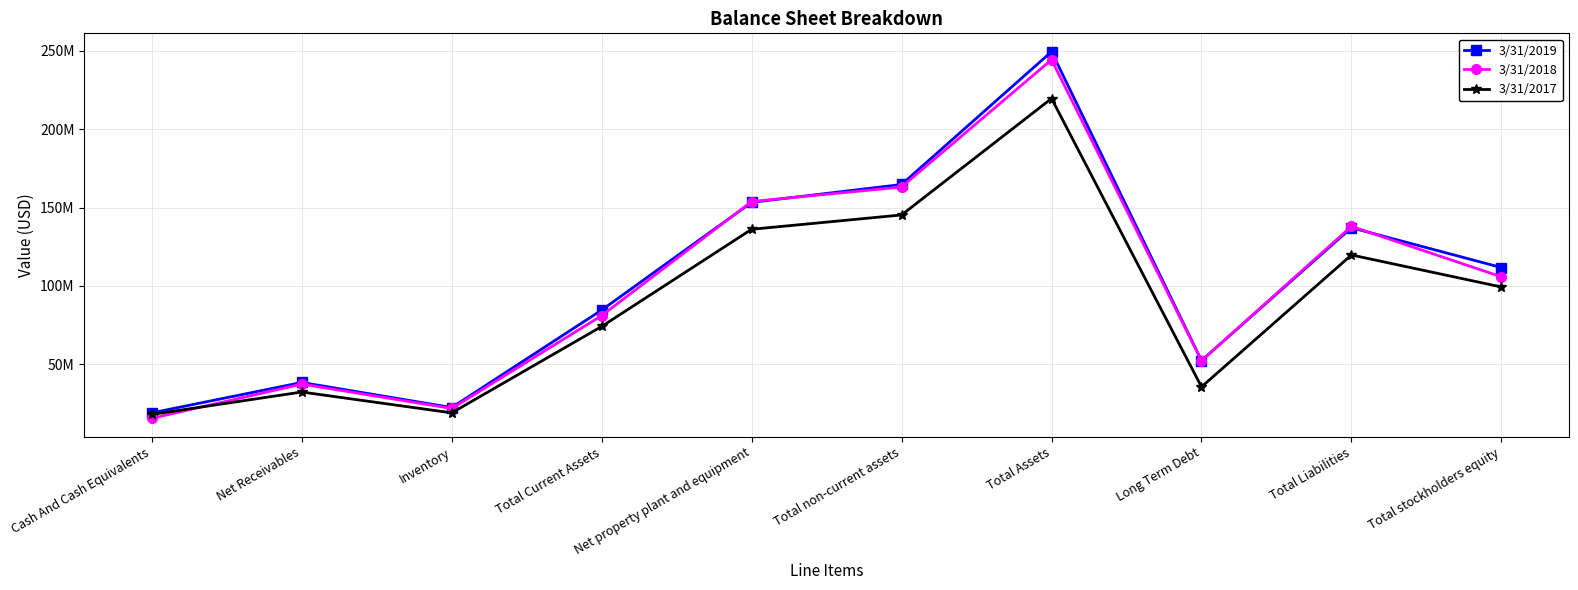

Reading left to right, transcribe all the data shown in this chart.

3/31/2019: Cash And Cash Equivalents=19151000	Net Receivables=38512000	Inventory=22537000	Total Current Assets=84647000	Net property plant and equipment=153298000	Total non-current assets=164682000	Total Assets=249332000	Long Term Debt=52455000	Total Liabilities=137134000	Total stockholders equity=111754000
3/31/2018: Cash And Cash Equivalents=15659000	Net Receivables=37487000	Inventory=21935000	Total Current Assets=81122000	Net property plant and equipment=153839000	Total non-current assets=163074000	Total Assets=244198000	Long Term Debt=52401000	Total Liabilities=137979000	Total stockholders equity=105837000
3/31/2017: Cash And Cash Equivalents=18151000	Net Receivables=32421000	Inventory=19134000	Total Current Assets=74208000	Net property plant and equipment=136134000	Total non-current assets=145272000	Total Assets=219481000	Long Term Debt=35702000	Total Liabilities=119760000	Total stockholders equity=99360000